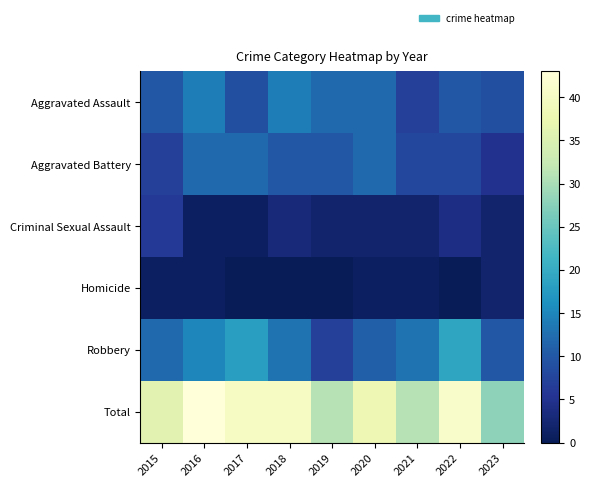

Between 2019 and 2020, which series saw the biggest shift?

Total